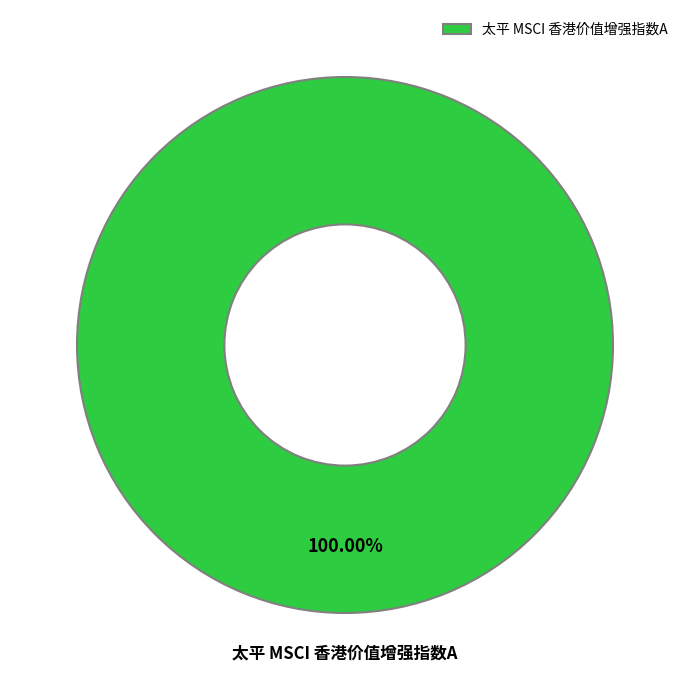

Rank the categories by value from highest to lowest.

太平 MSCI 香港价值增强指数A